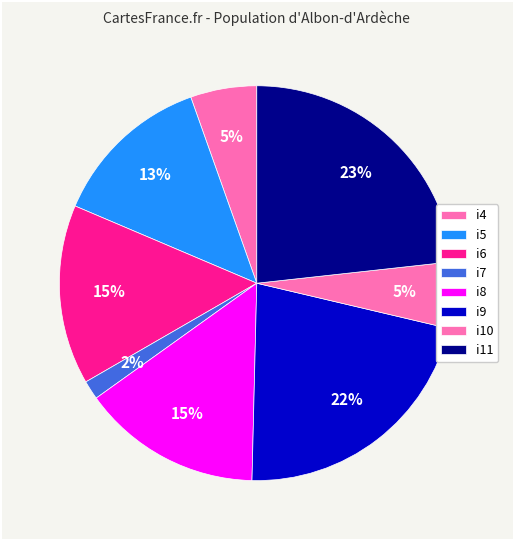

What is the ratio of the value at i10 to the value at i6?

0.4